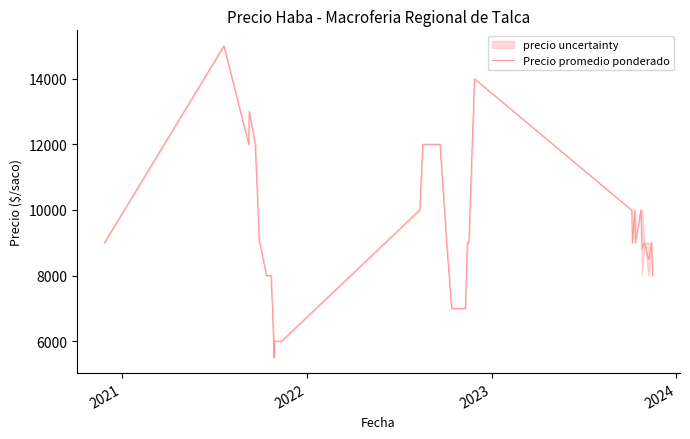

What is the minimum value for Precio promedio ponderado?

5500